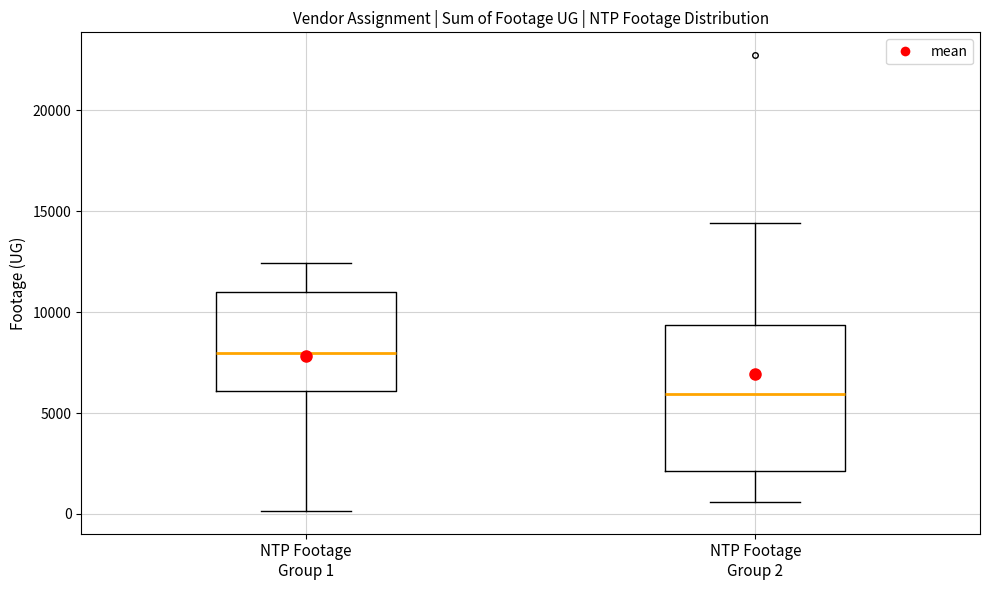

Comparing the boxes themselves (not the whiskers), which one is the tallest?

NTP Footage Group 2